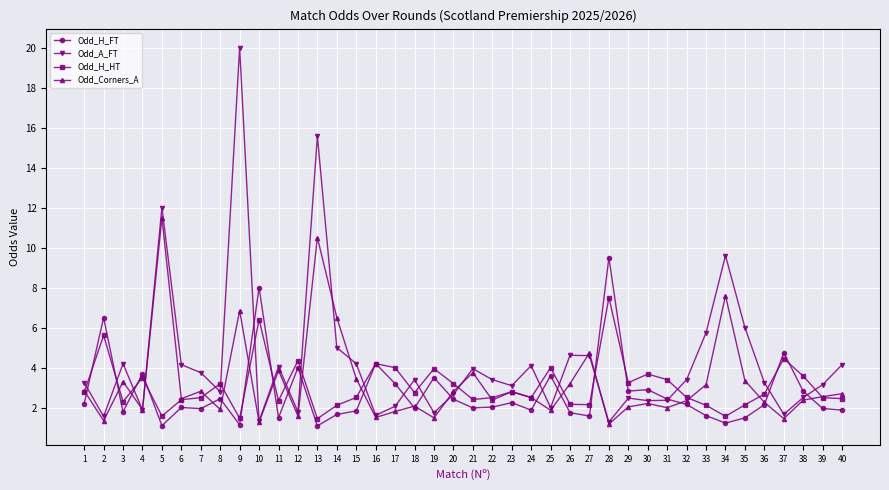

How many series are shown in this chart?

4